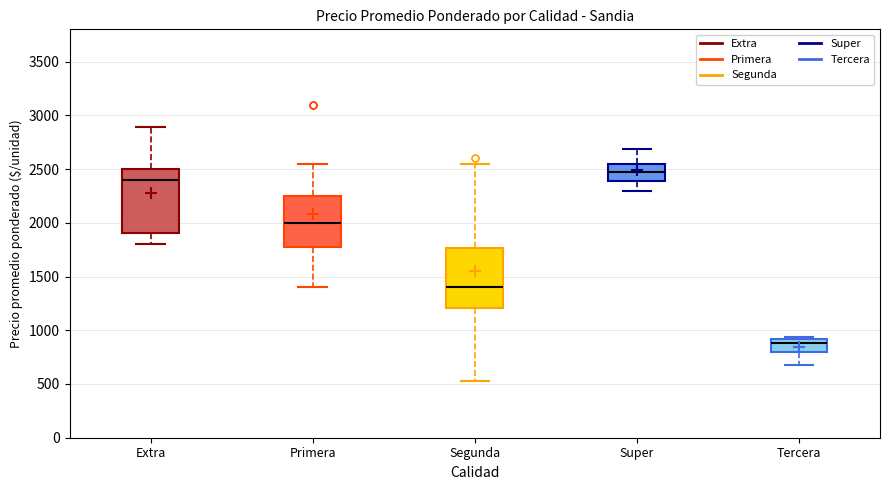

Reading left to right, transcribe this box plot: for each box, give where its median line is, the range the box spans, and where its two whiskers end, as read against the y-axis. The values are not printed on the chart, so give them approximately, as read against the axis.

Extra: median 2400, box 1900 to 2500, whiskers 1800 to 2900
Primera: median 2000, box 1800 to 2250, whiskers 1400 to 2550
Segunda: median 1400, box 1200 to 1750, whiskers 550 to 2550
Super: median 2450, box 2400 to 2550, whiskers 2300 to 2700
Tercera: median 900 (just below the box's upper edge), box 800 to 900, whiskers 700 to 950